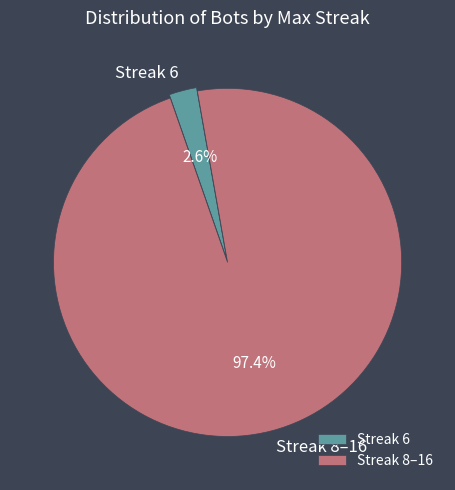

Rank the categories by value from lowest to highest.

Streak 6, Streak 8–16